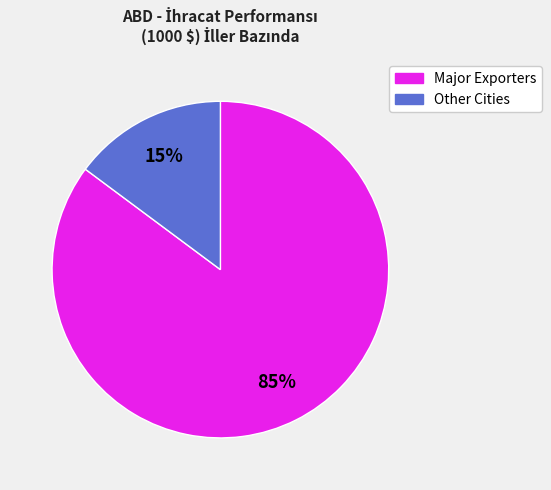

To the nearest percent, what is the difference between the largest and smallest slice percentages?

70%